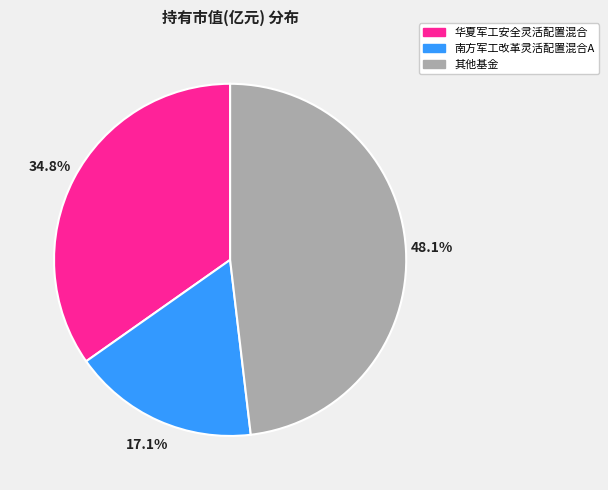

Is there any slice that represents more than half of the pie?

No